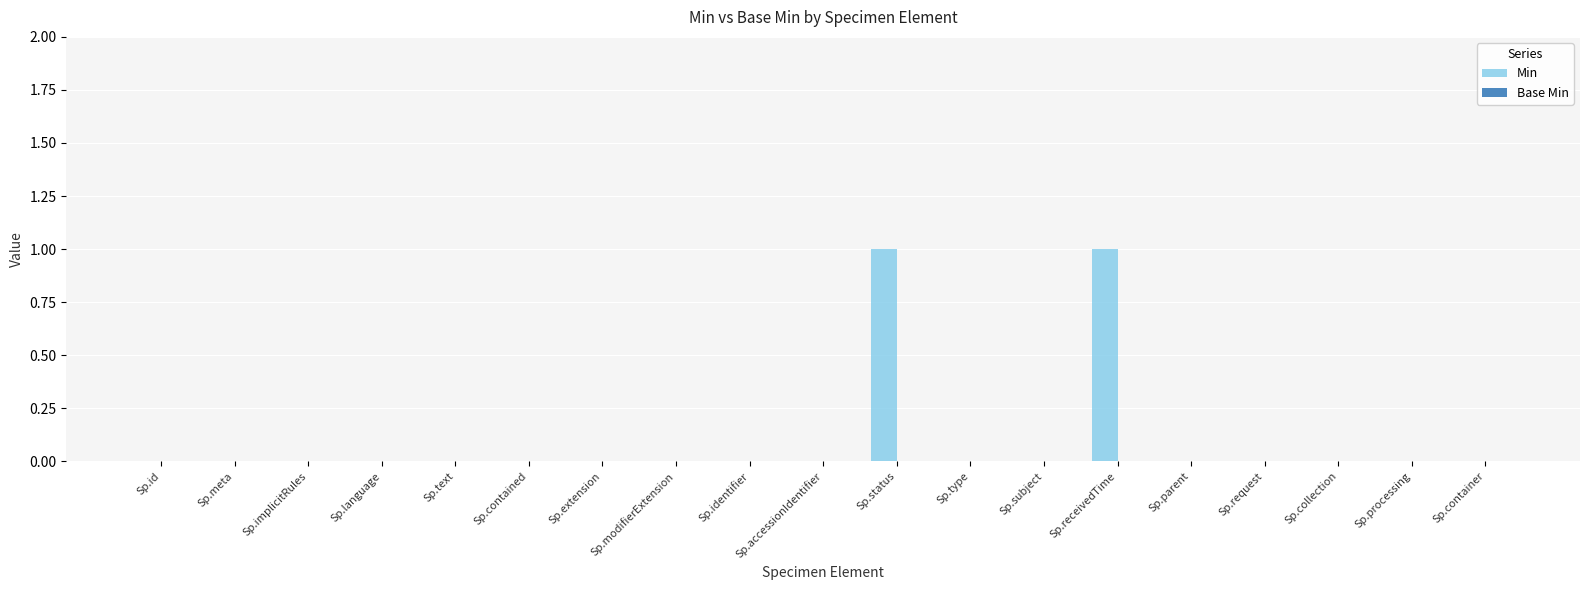

The value at Sp.meta is -1. True or false?

False